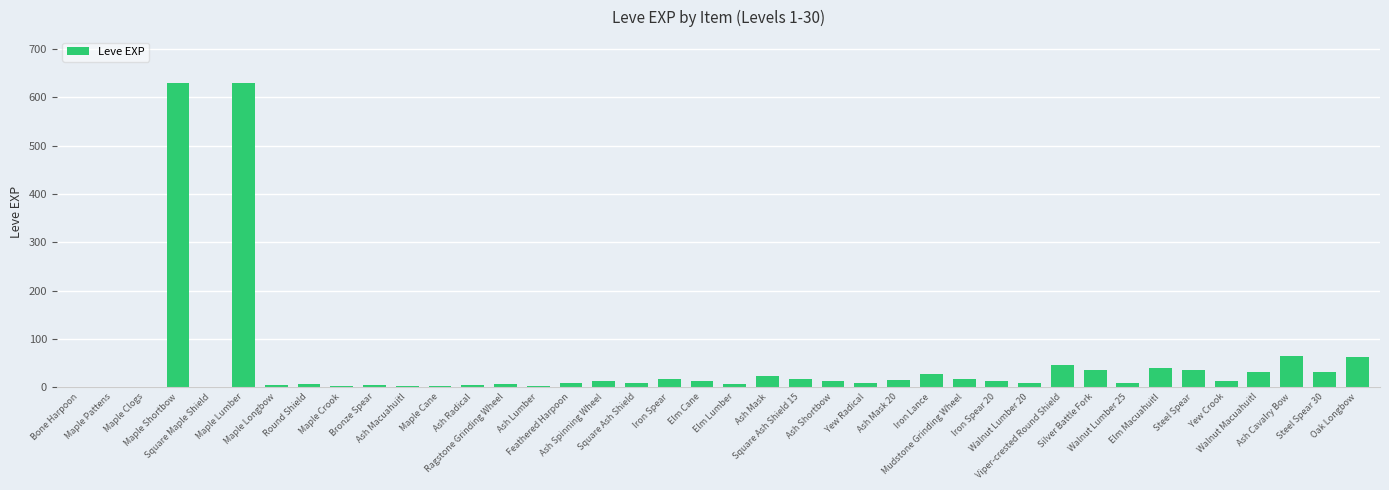

What is the maximum value shown in the chart?

630